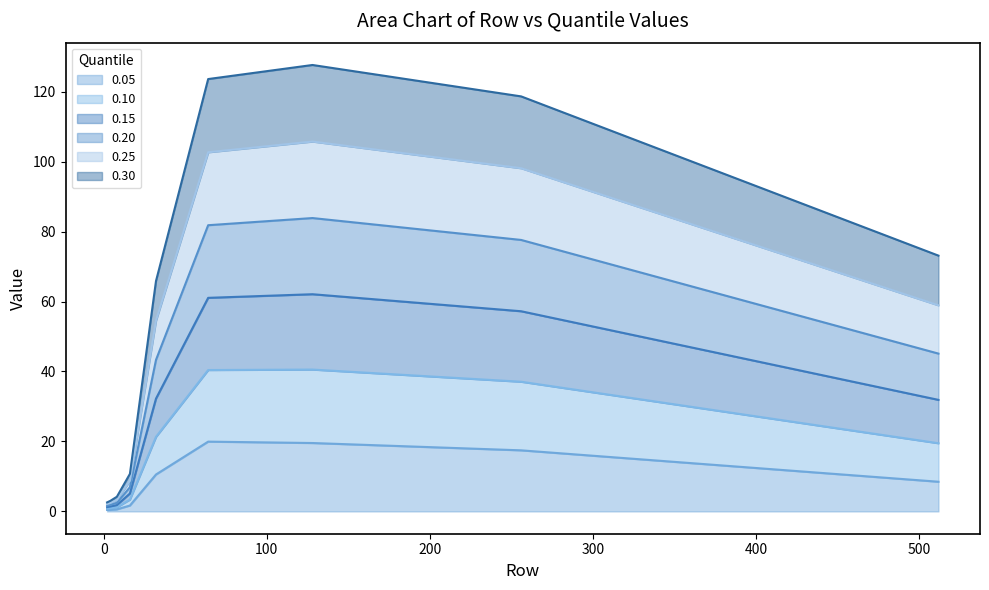

At which label does 0.25 first exceed 31?

32